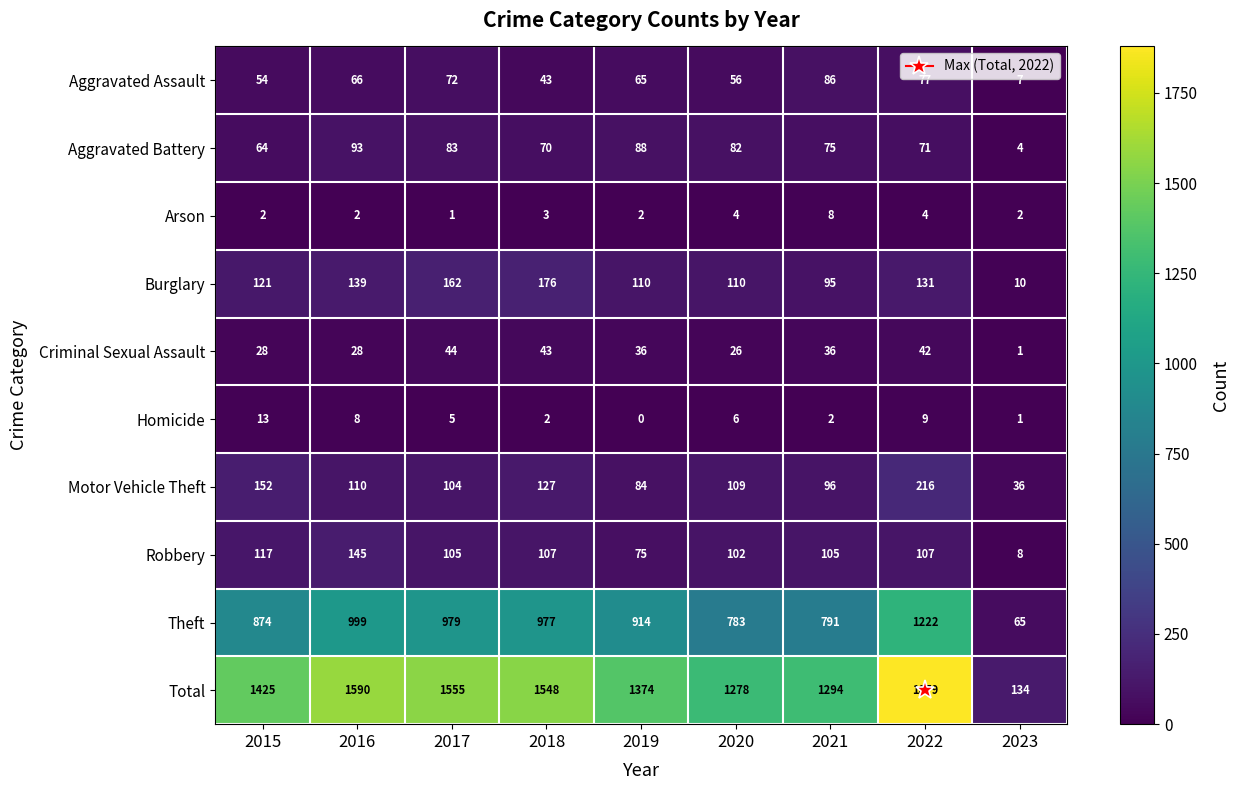

What is the sum of all Aggravated Assault values?

526